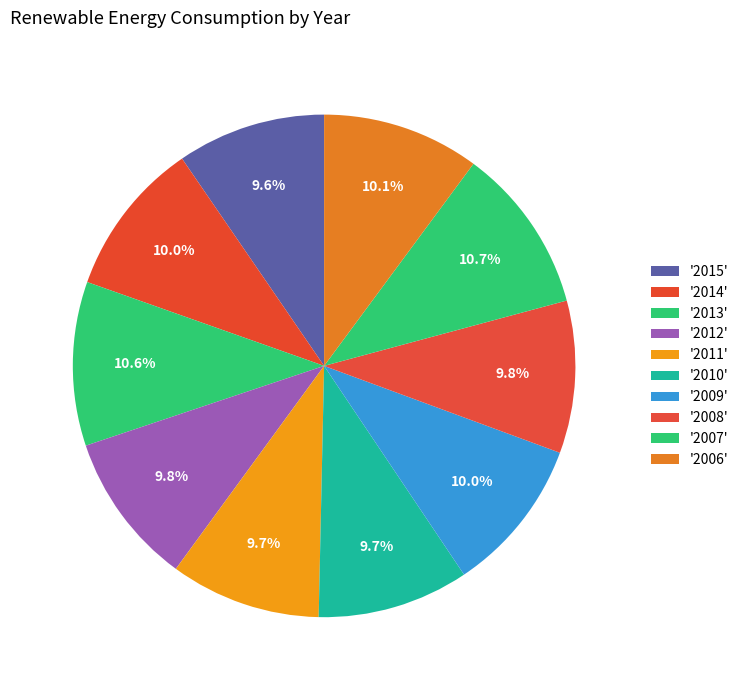

How many slices are in this pie chart?

10